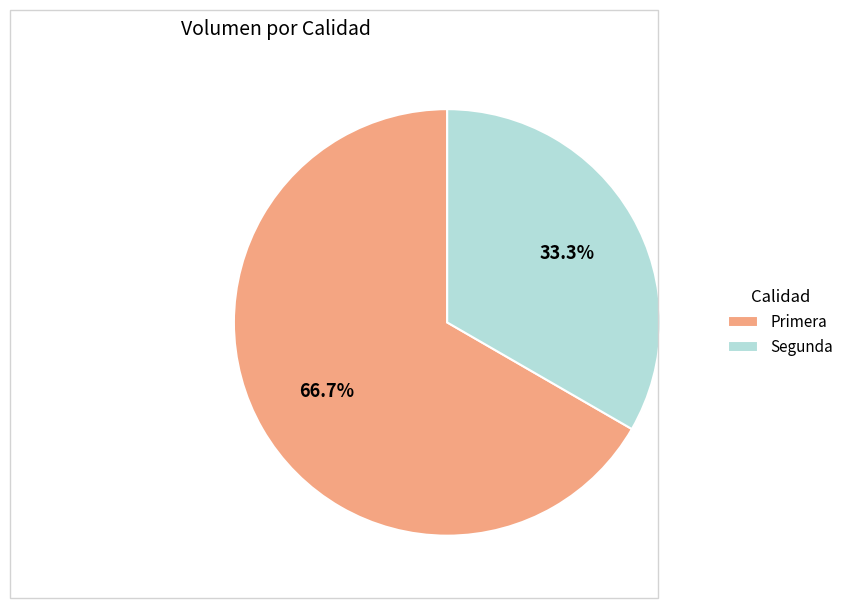

How many segments does this pie chart have?

2